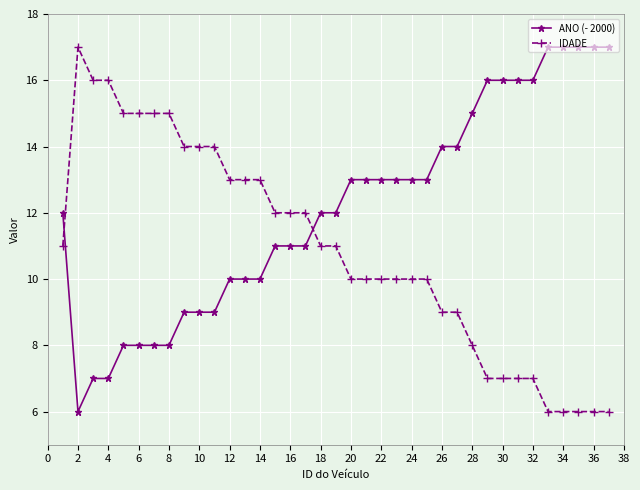

How many categories are shown in the chart?

37